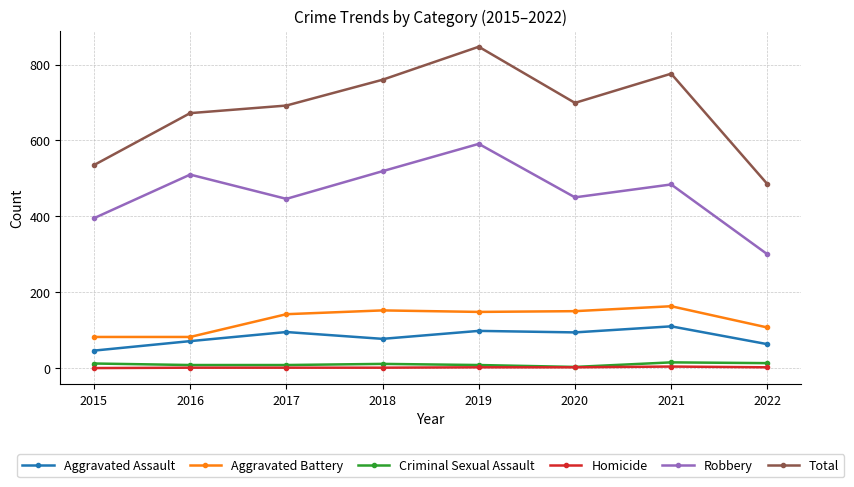

What is the value of the Homicide point at the 8th from the left?

2